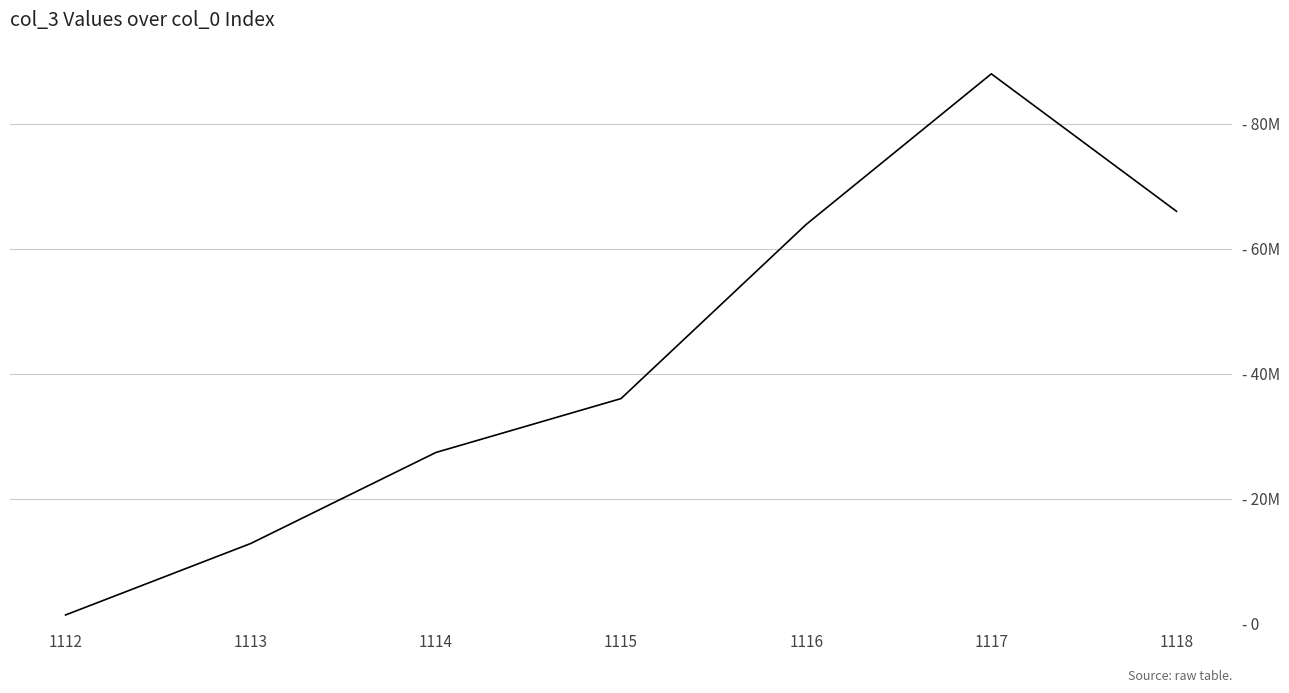

Is this an area chart (filled region under the line)?

No